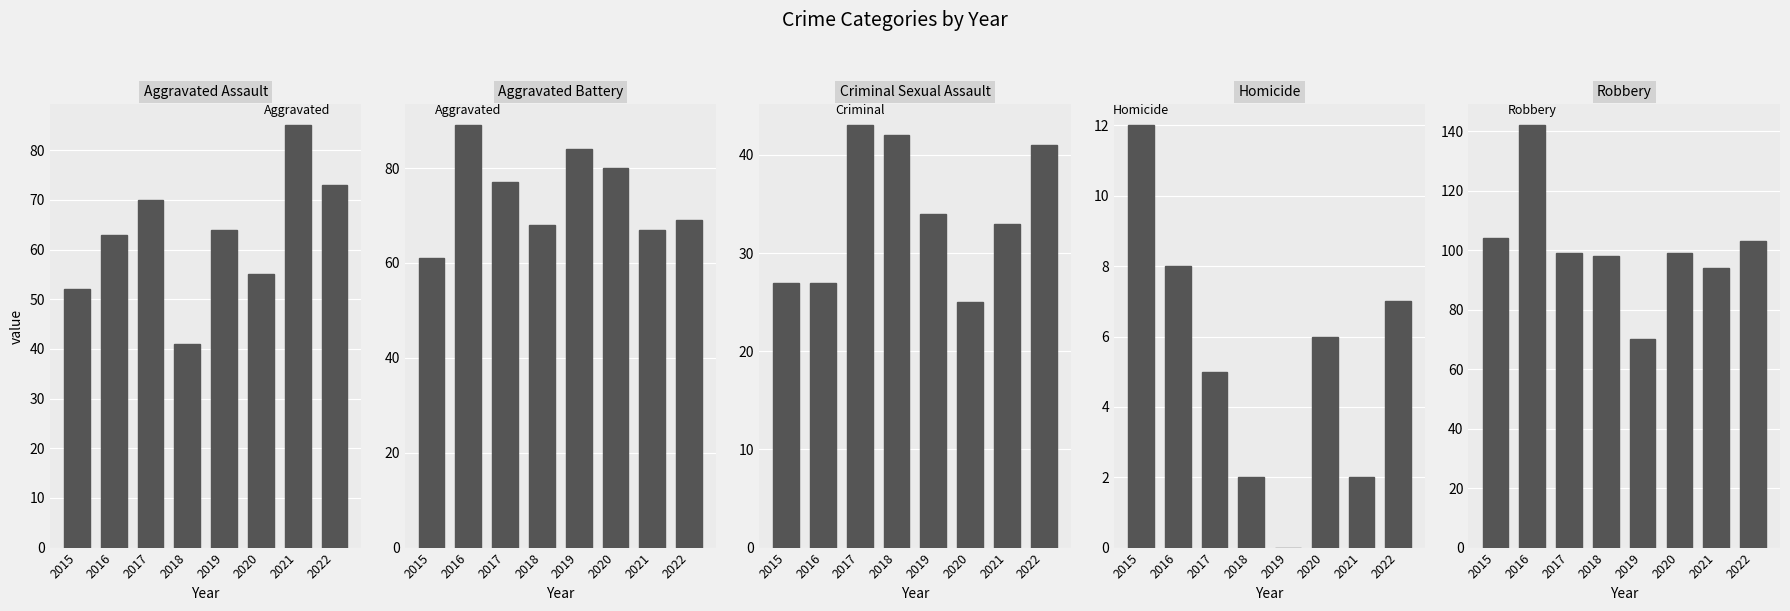

Reading left to right, transcribe all the data shown in this chart.

Aggravated Assault: 52	63	70	41	64	55	85	73
Aggravated Battery: 61	89	77	68	84	80	67	69
Criminal Sexual Assault: 27	27	43	42	34	25	33	41
Homicide: 12	8	5	2	0	6	2	7
Robbery: 104	142	99	98	70	99	94	103